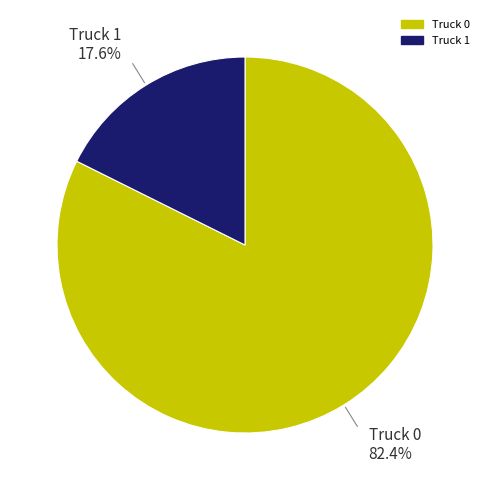

Which slice is the smallest?

Truck 1